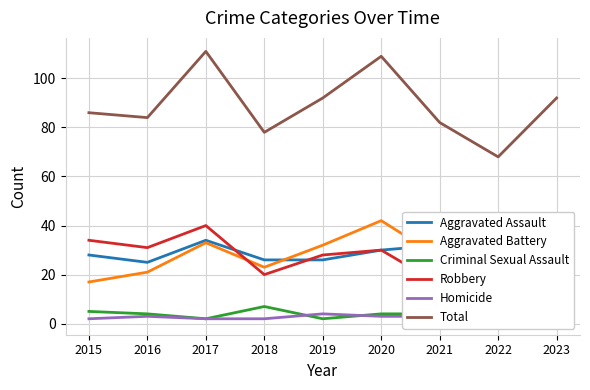

Does the chart have visible grid lines?

Yes